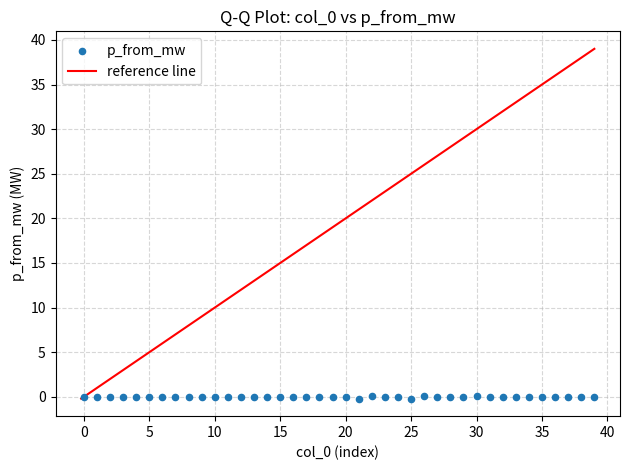

What is the range of Y values (max minus min)?

0.3